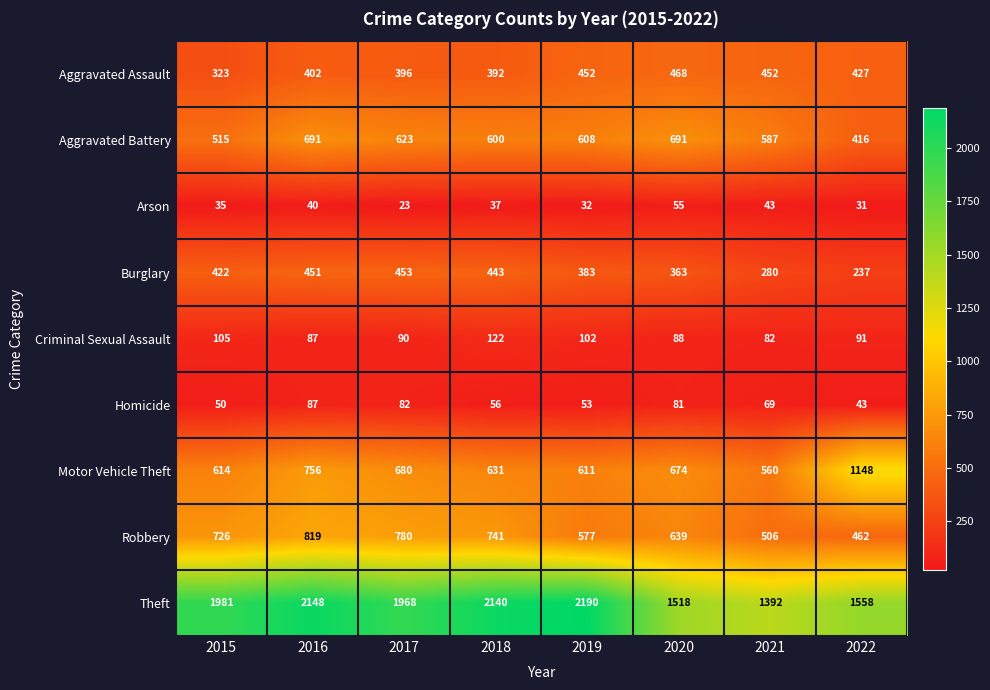

Count the number of categories in the chart.

8